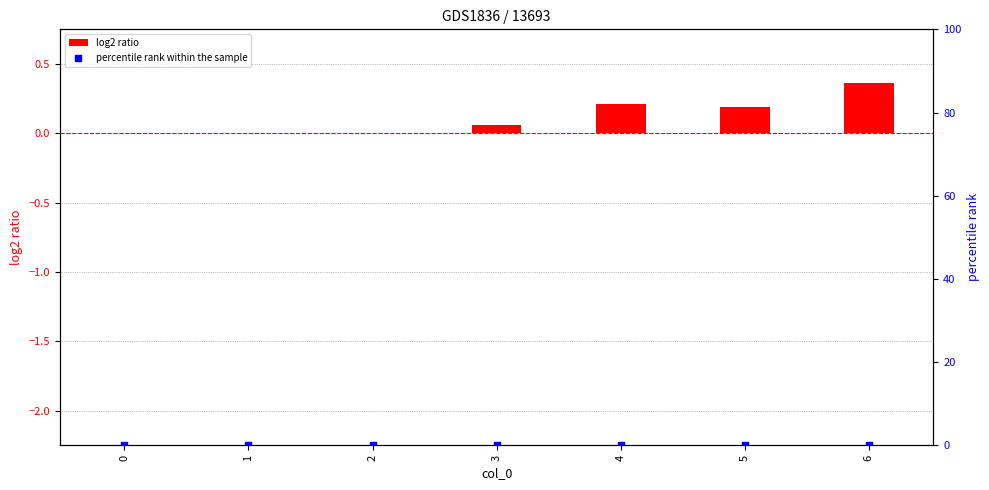

What are all the series names shown in the legend?

log2 ratio, percentile rank within the sample